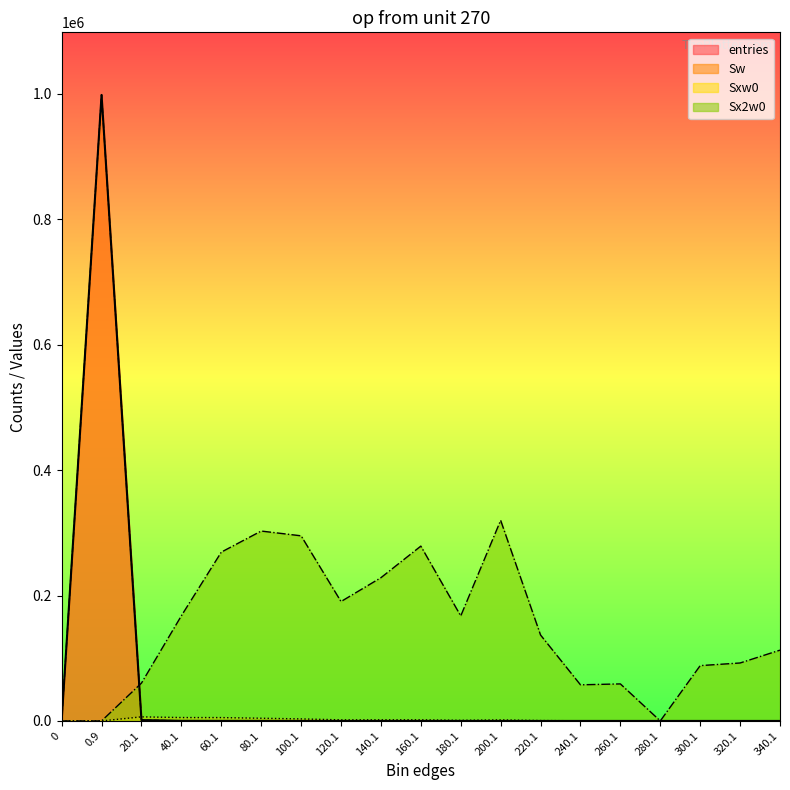

Where is the first local minimum for entries?

180.1